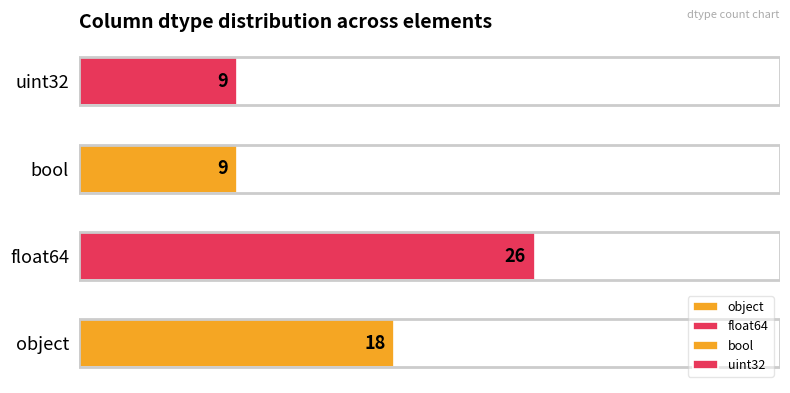

What is the minimum value shown in the chart?

9